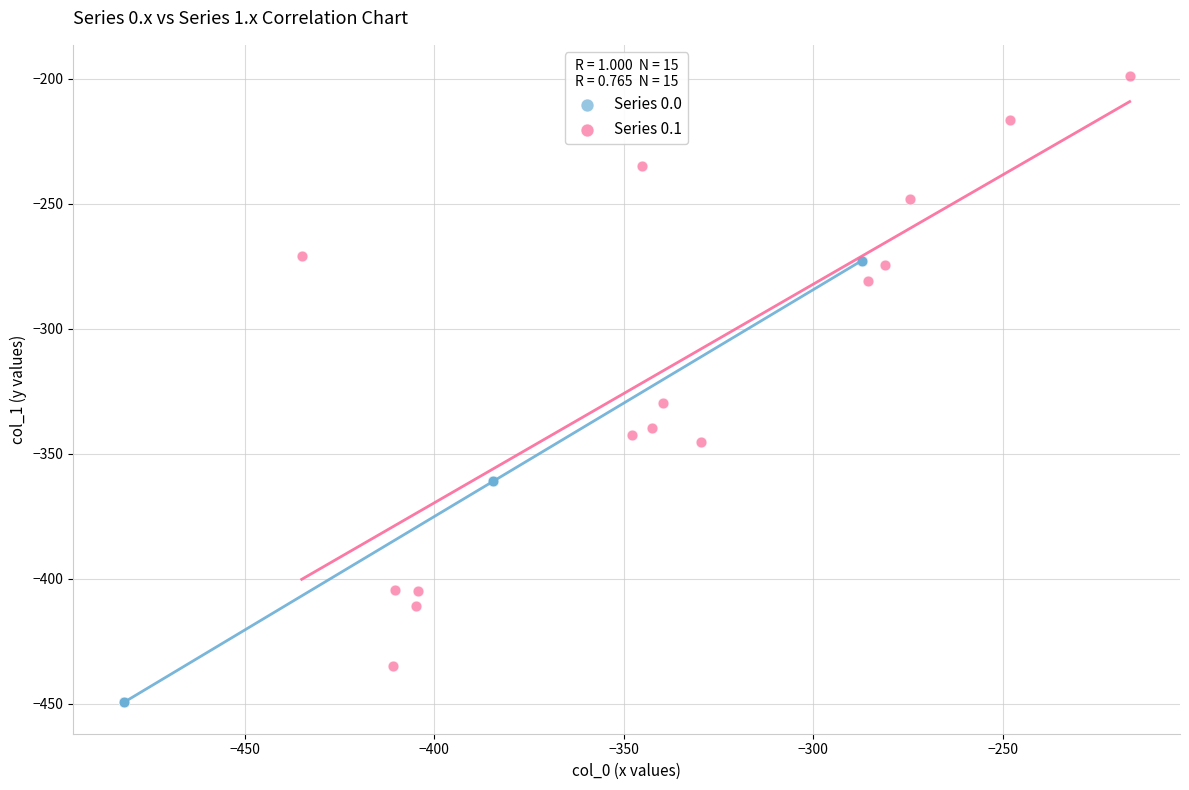

Which series reaches the maximum Y coordinate?

Series 0.1